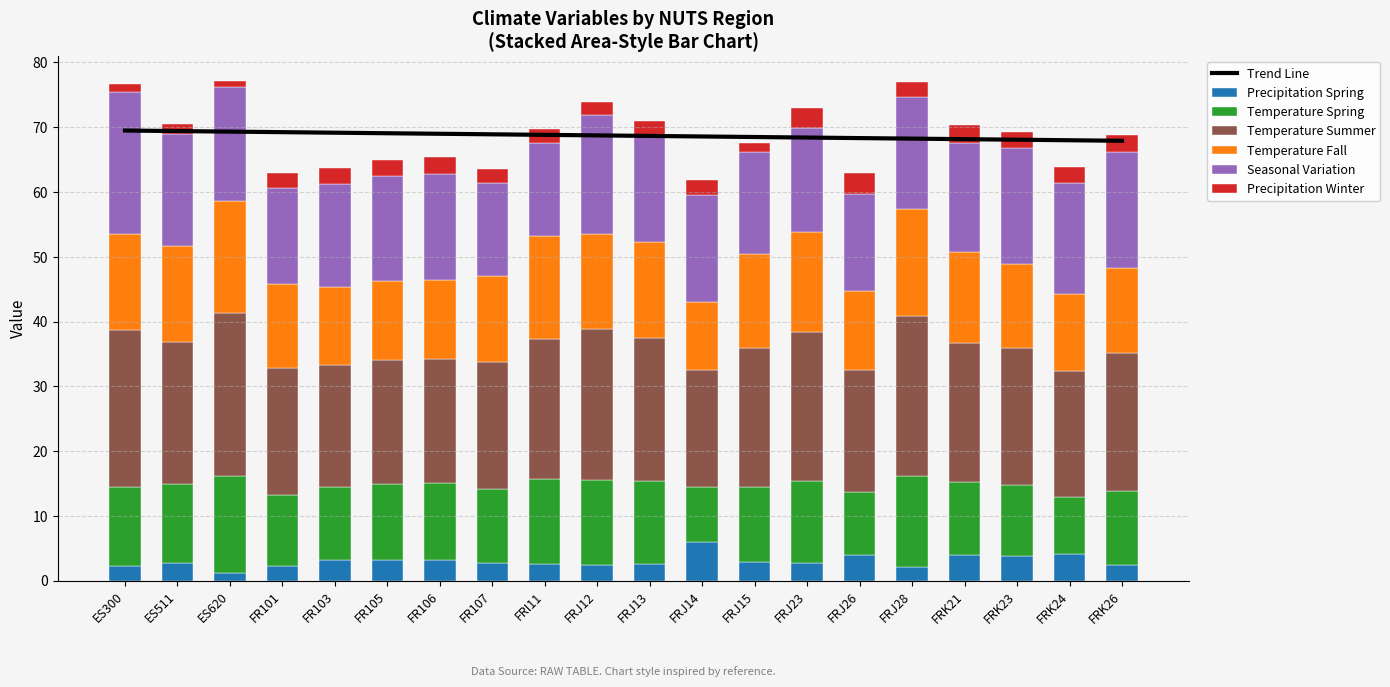

True or false: temperature_fall has a value of 11.8 at FRK24.

True